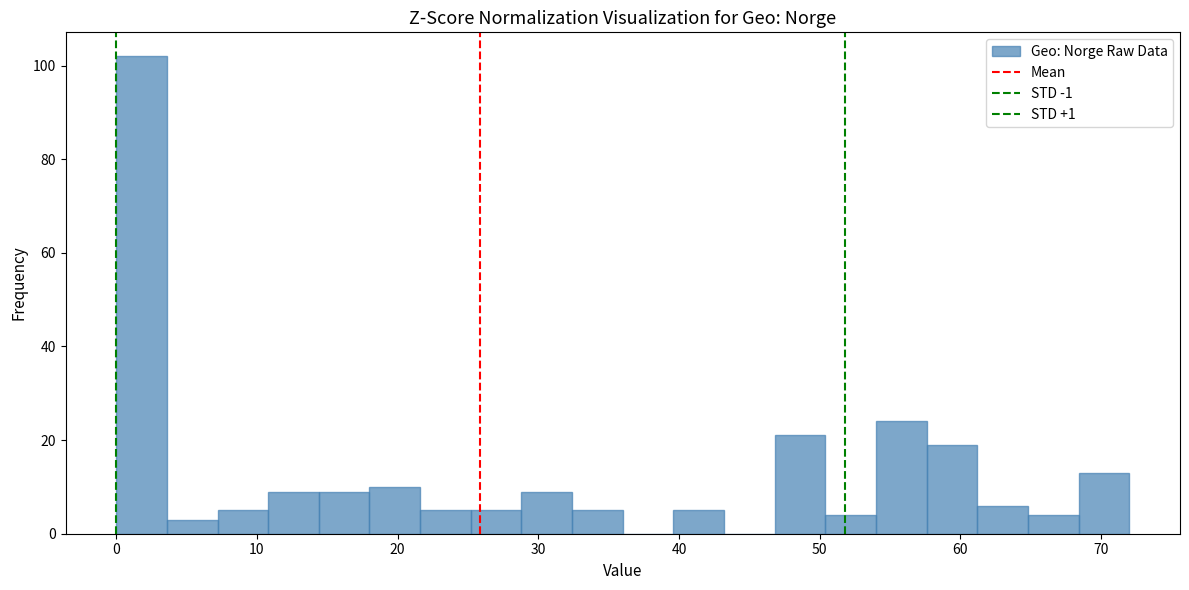

Around what value on the x-axis is the tallest bar? Give the approximate position of its centre, as read against the axis.

2